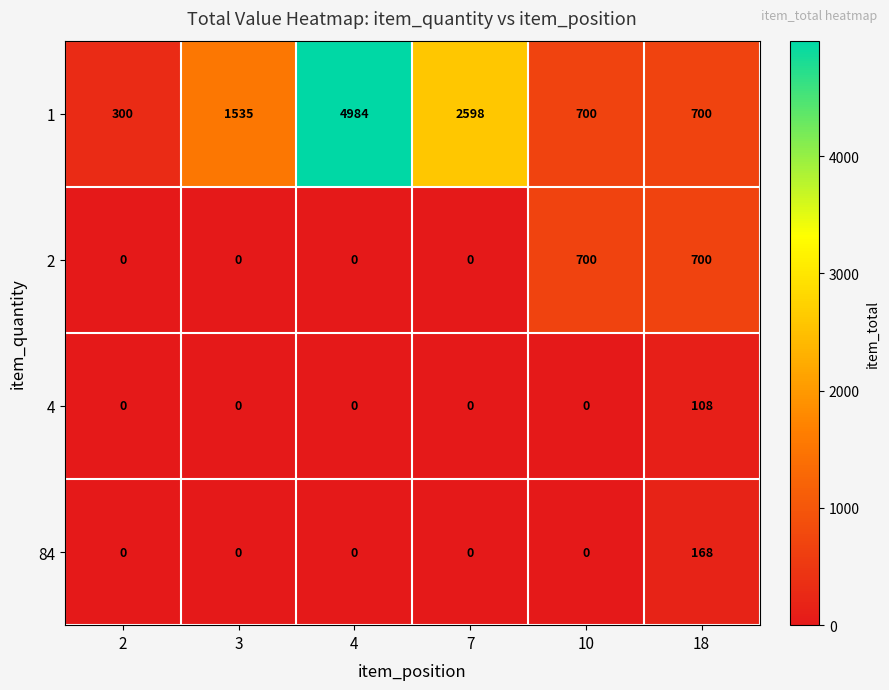

What is the difference between the maximum and second lowest values in the 84 series?

168